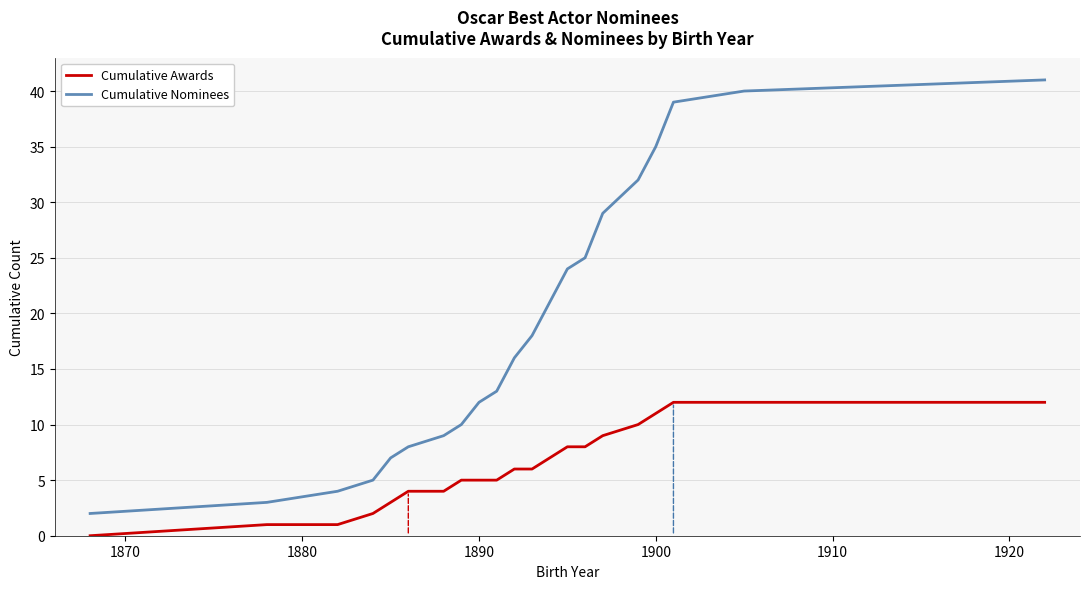

Which series has the largest range (max minus min)?

Cumulative Nominees